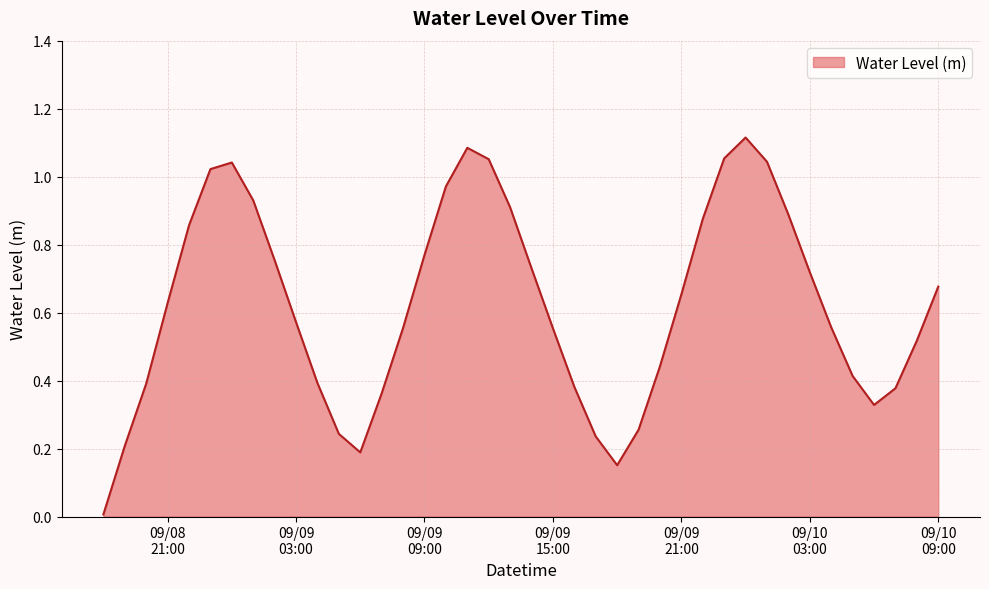

What is the average value?

0.6